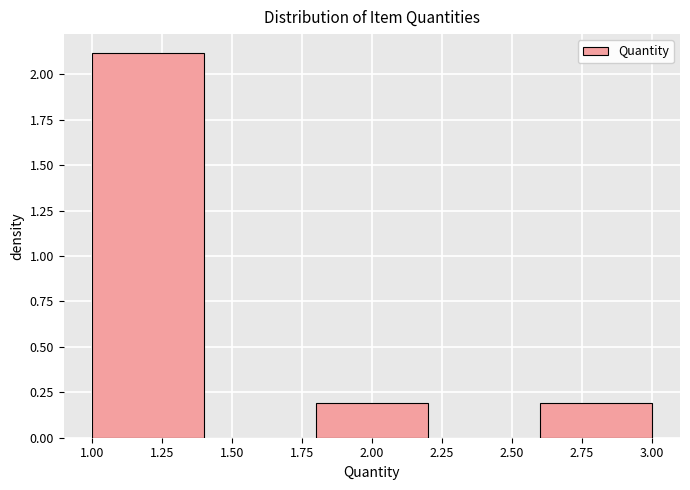

Reading left to right, list every bar in this chart as the range it spans on the x-axis followed by its height. The values are not printed on the chart, so give them approximately, as read against the axis.

1.0 to 1.4: 2.1
1.4 to 1.8: 0
1.8 to 2.2: 0.2
2.2 to 2.6: 0
2.6 to 3.0: 0.2